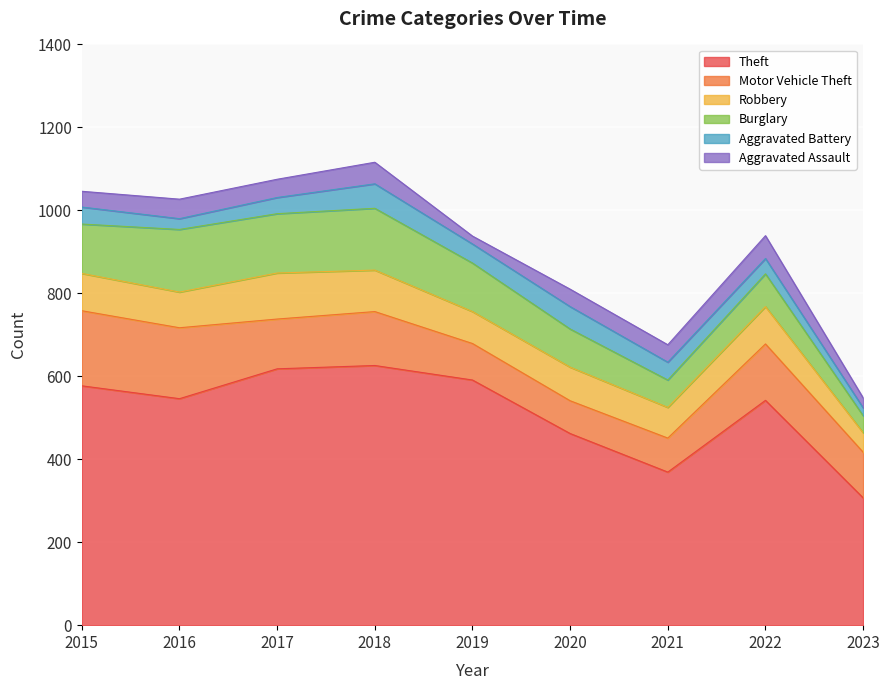

At which label does Burglary reach its minimum?

2023